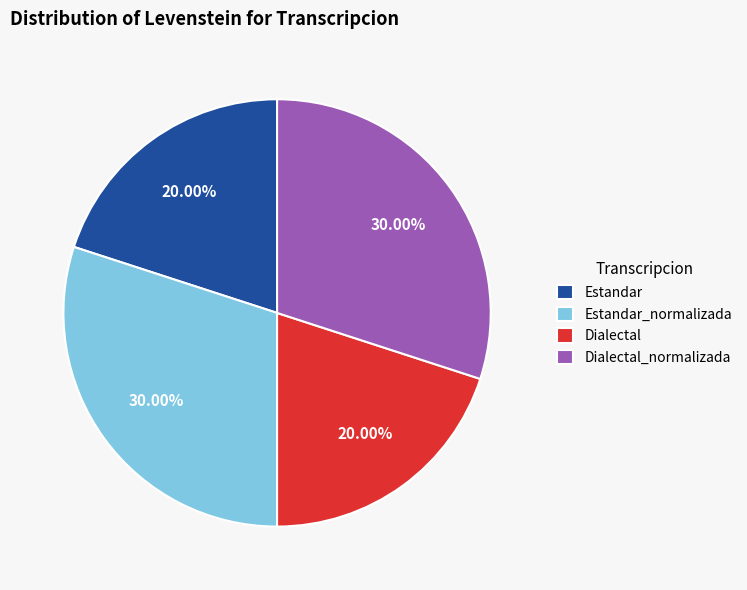

Is the sum of Dialectal and Estandar greater than half?

No